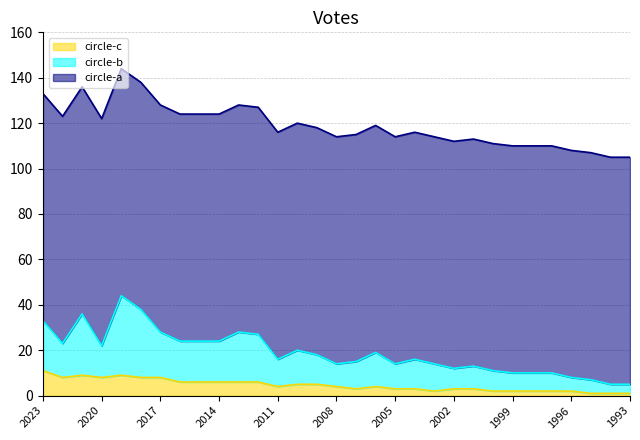

True or false: circle-b and circle-c intersect in this chart.

False